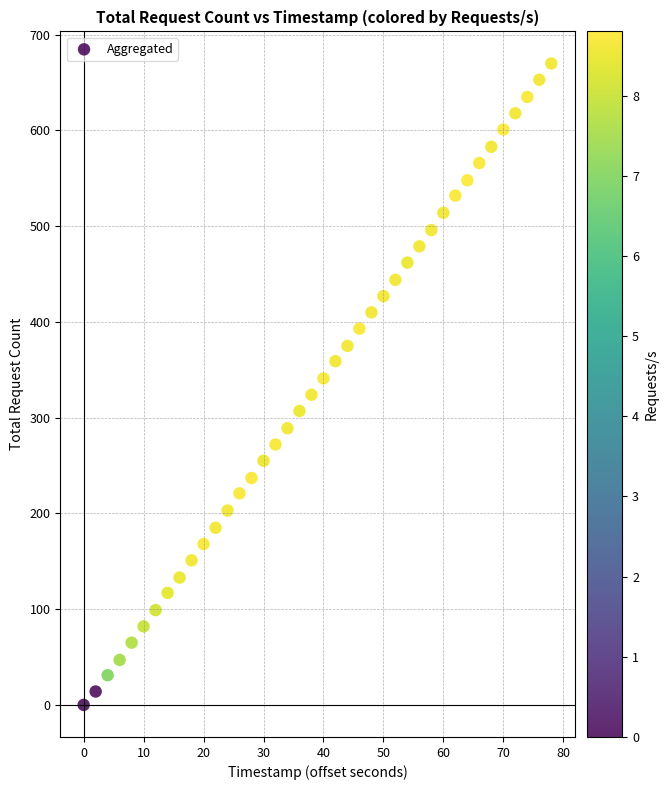

What is the range of X values (max minus min)?

78